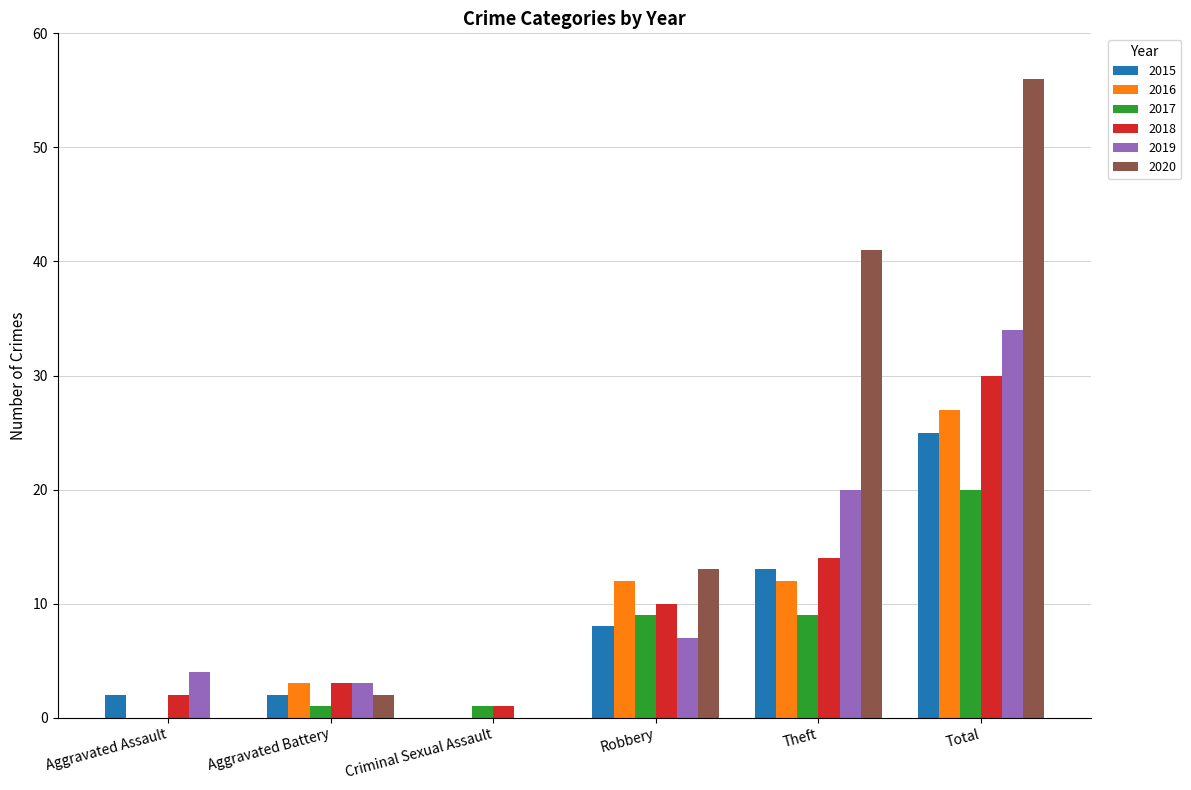

What are all the series names shown in the legend?

2015, 2016, 2017, 2018, 2019, 2020